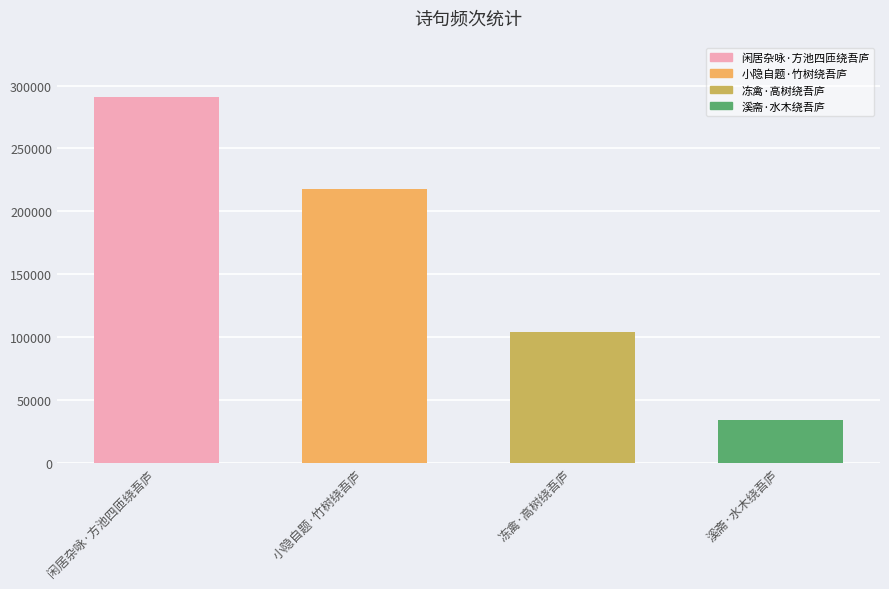

At which label does the data first exceed 217508?

闲居杂咏·方池四匝绕吾庐